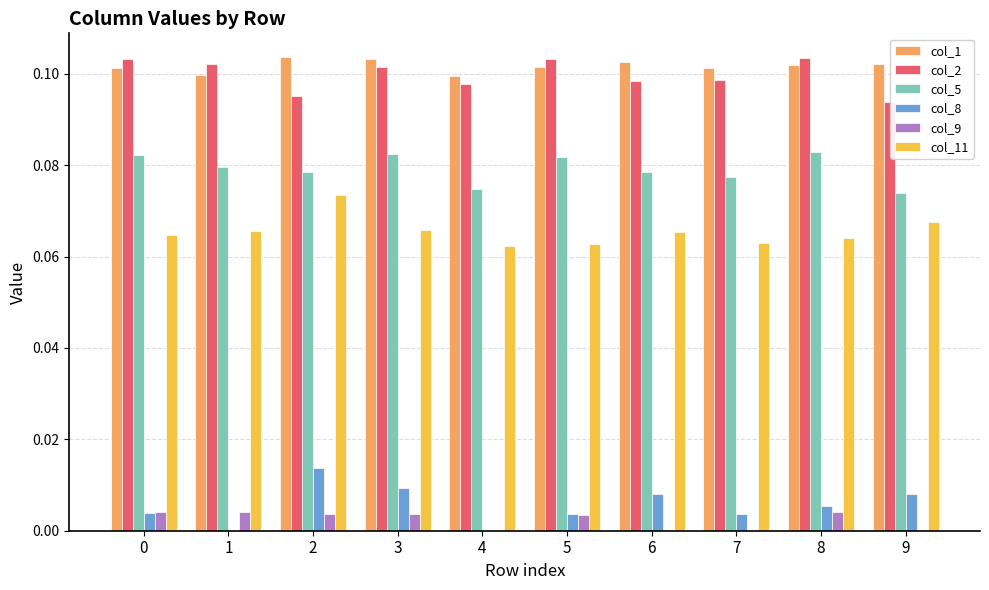

Does the chart contain stacked bars?

No